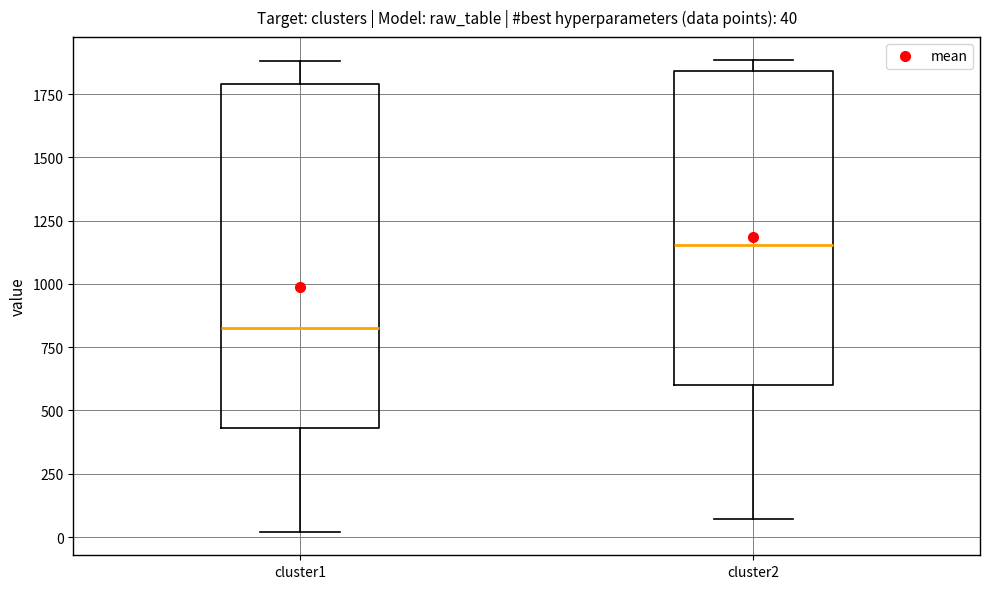

Comparing the boxes themselves (not the whiskers), which one is the tallest?

cluster1